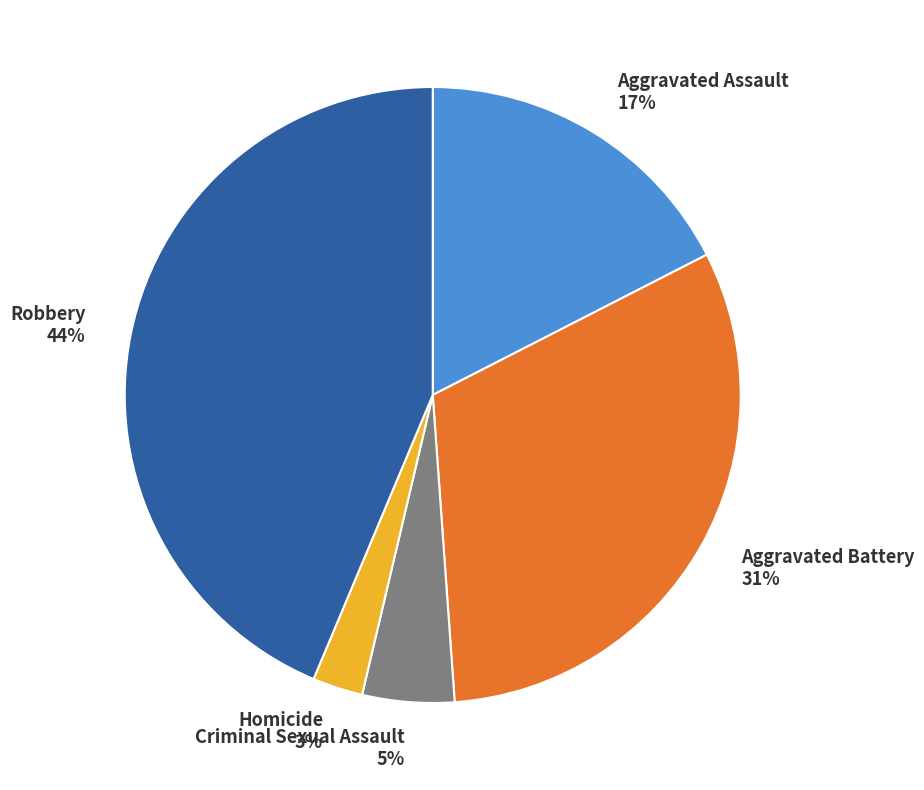

True or false: Criminal Sexual Assault accounts for 14% of the total.

False